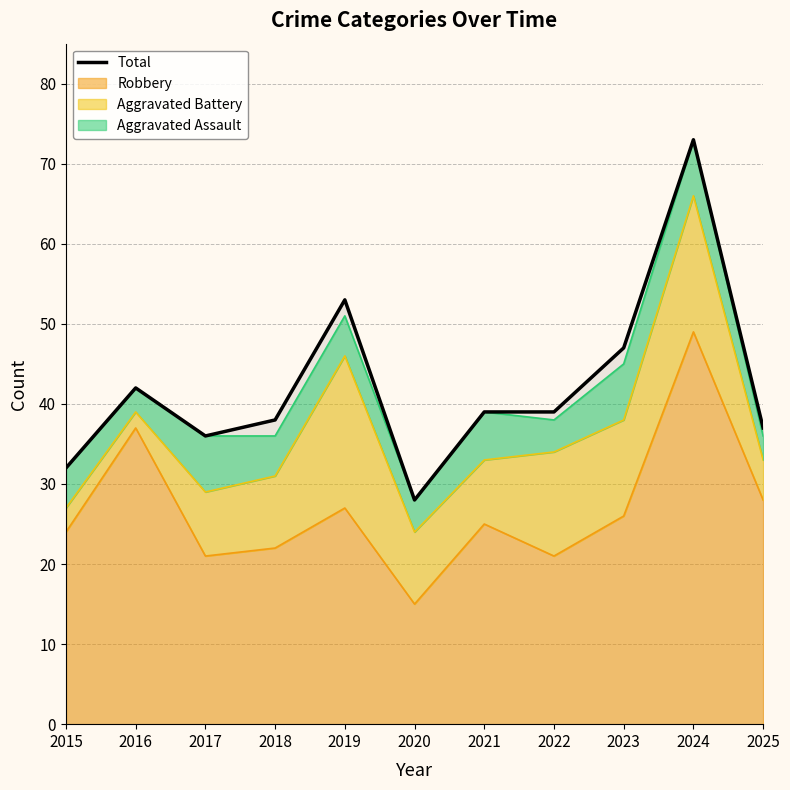

List the labels in order of value, largest first.

2024, 2019, 2023, 2016, 2021, 2022, 2018, 2025, 2017, 2015, 2020